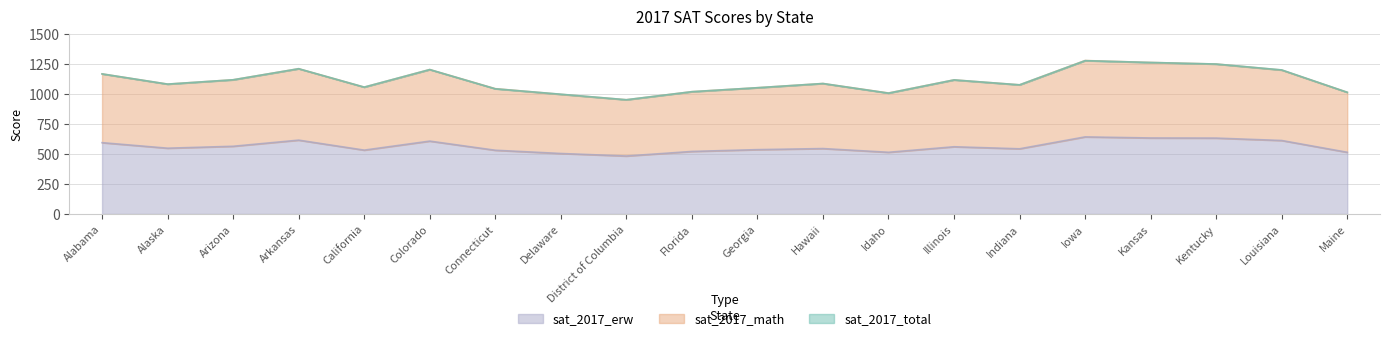

The value of sat_2017_math at Arkansas is 2118. True or false?

False